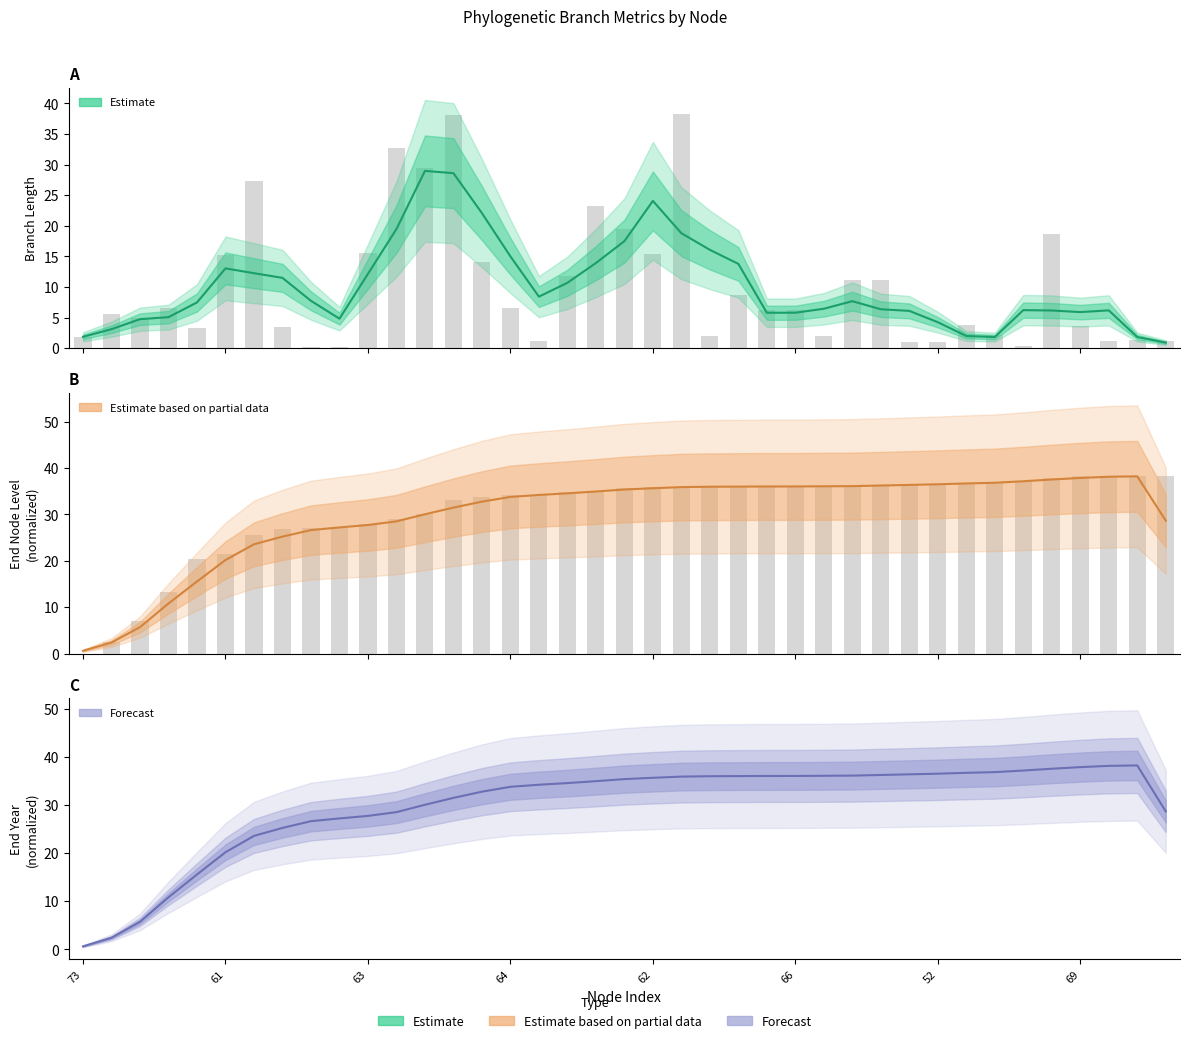

Is it true that length equals 29.5 at 12?

True